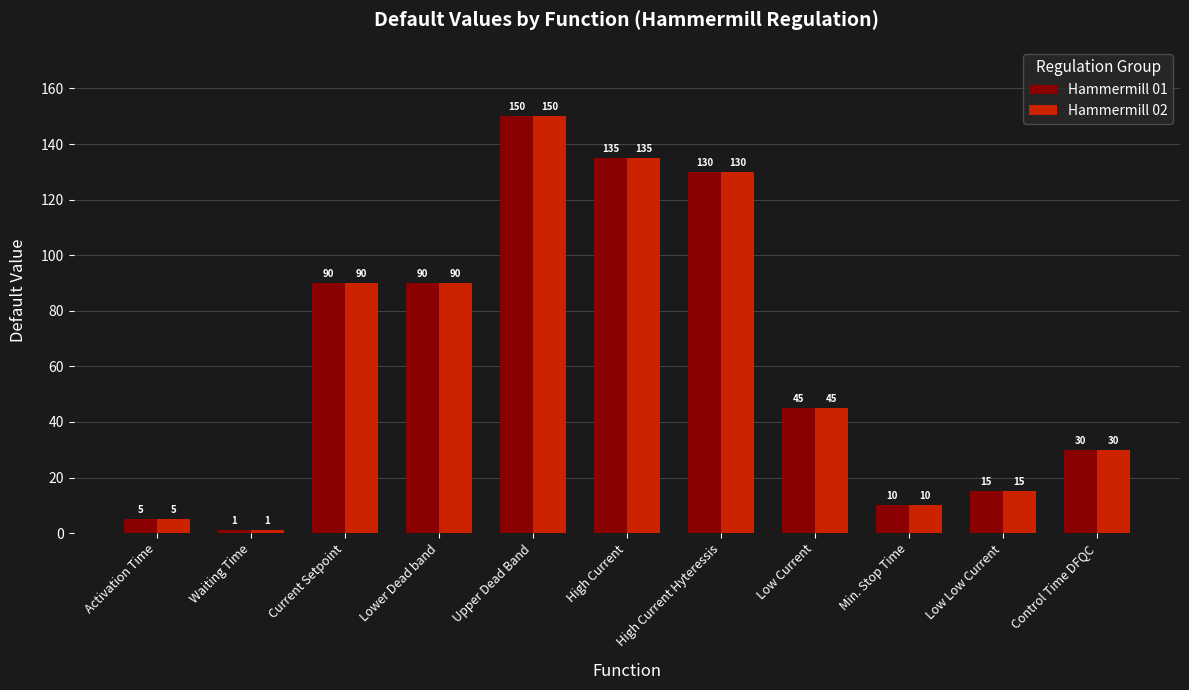

Reading left to right, extract all data points from this chart.

Hammermill 01: 5	1	90	90	150	135	130	45	10	15	30
Hammermill 02: 5	1	90	90	150	135	130	45	10	15	30